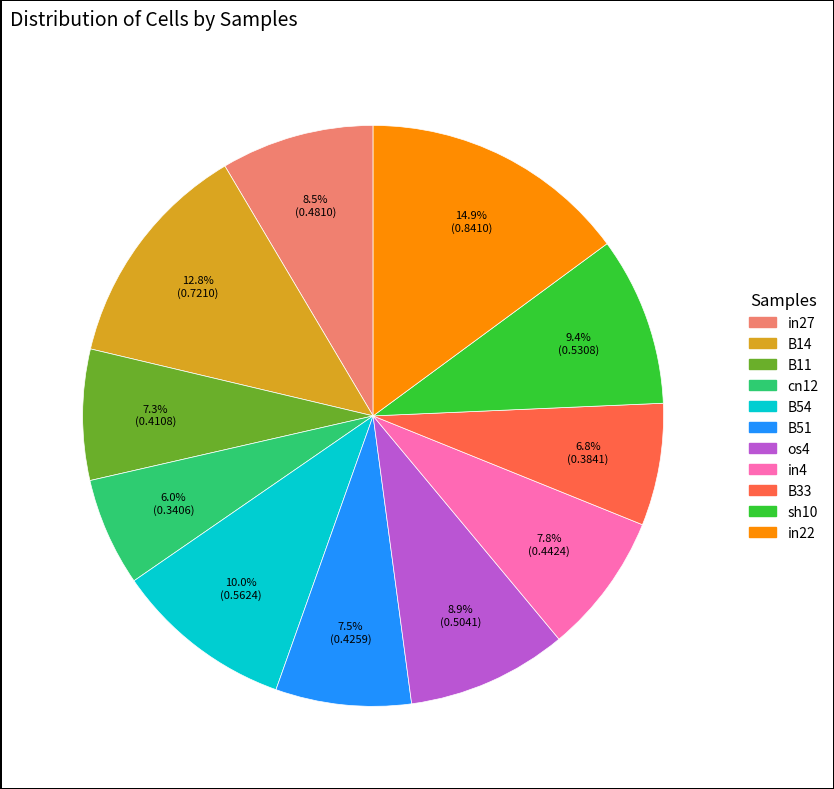

Does any single category account for the majority?

No